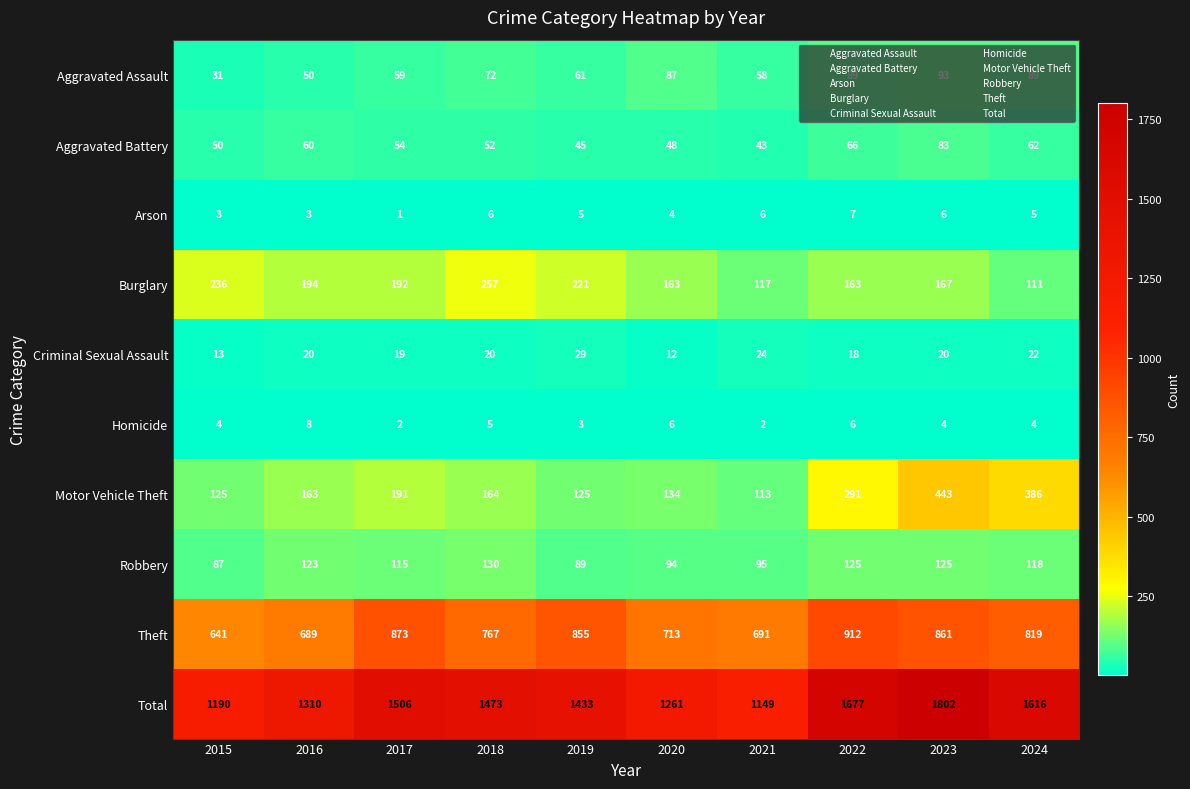

Which series has the largest total across all categories?

Total